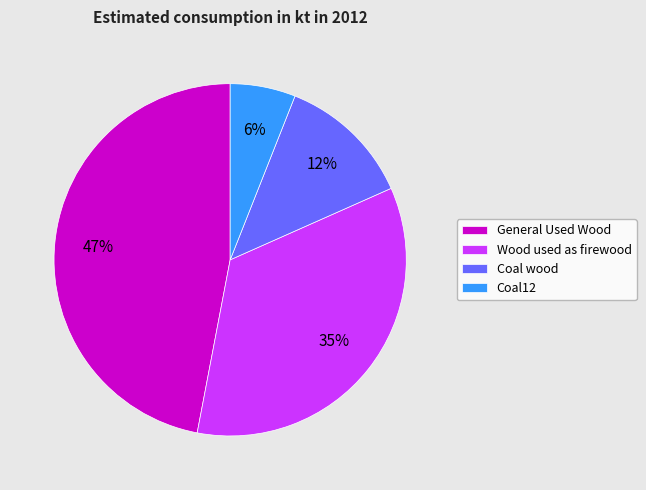

To the nearest percent, what is the combined percentage of Wood used as firewood and Coal wood?

47%